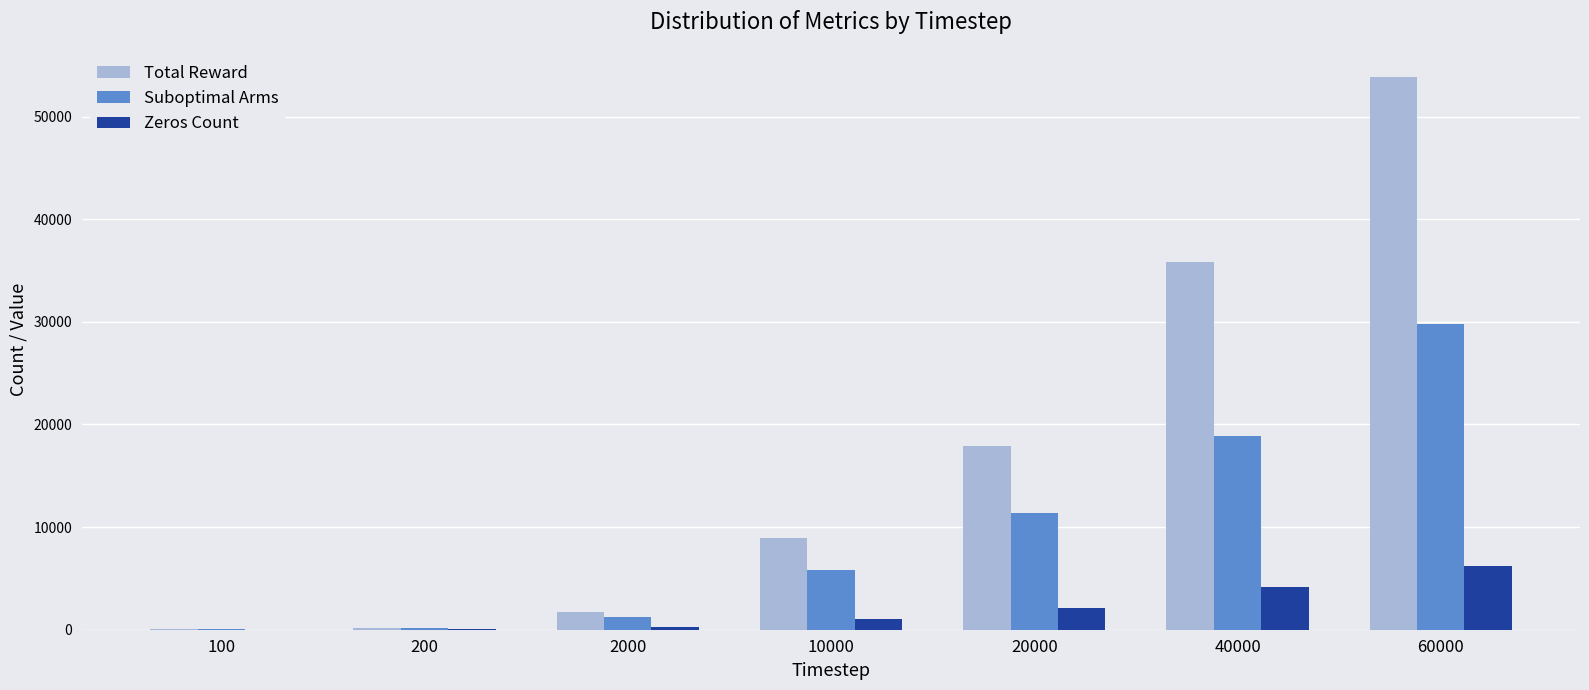

True or false: Total Reward has a value of 8927 at 10000.

True